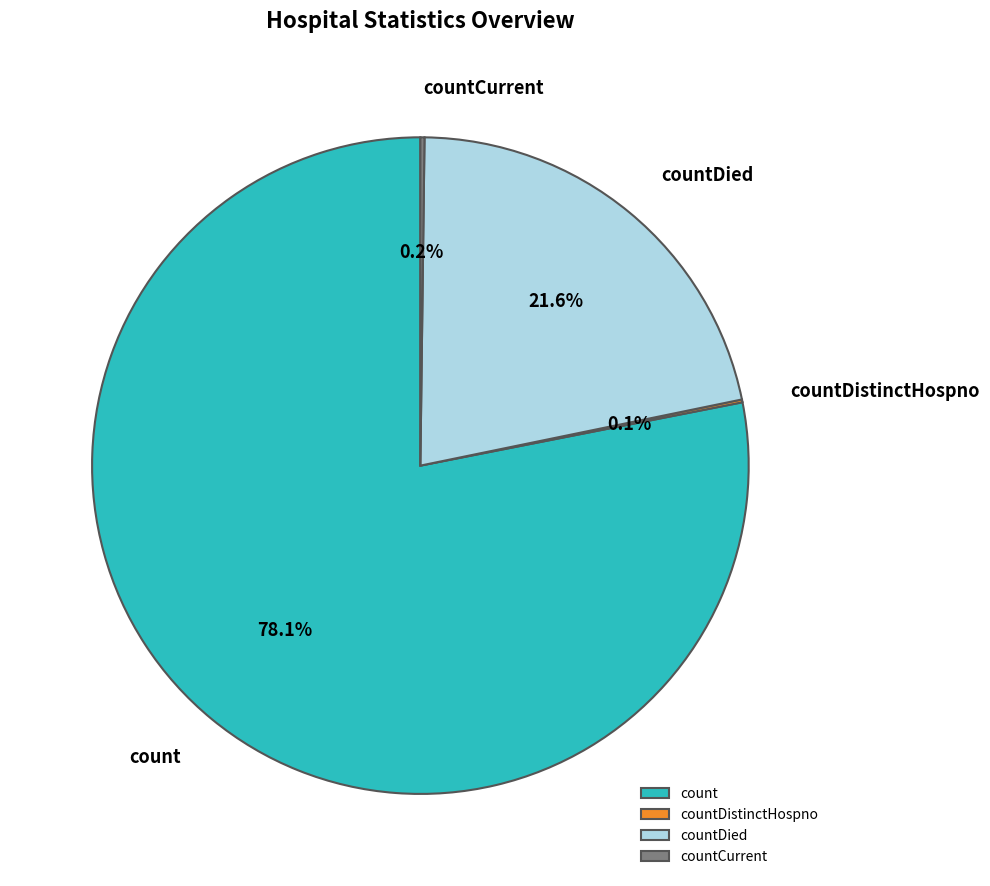

What is the largest slice in the pie chart?

count